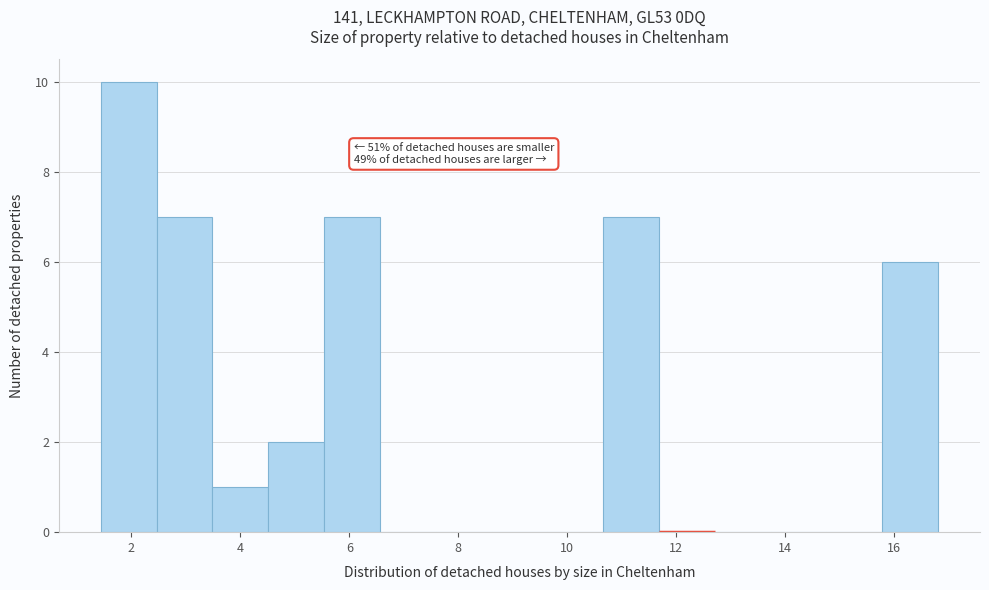

Over which range of the x-axis is the bar tallest?

1.4 to 2.4